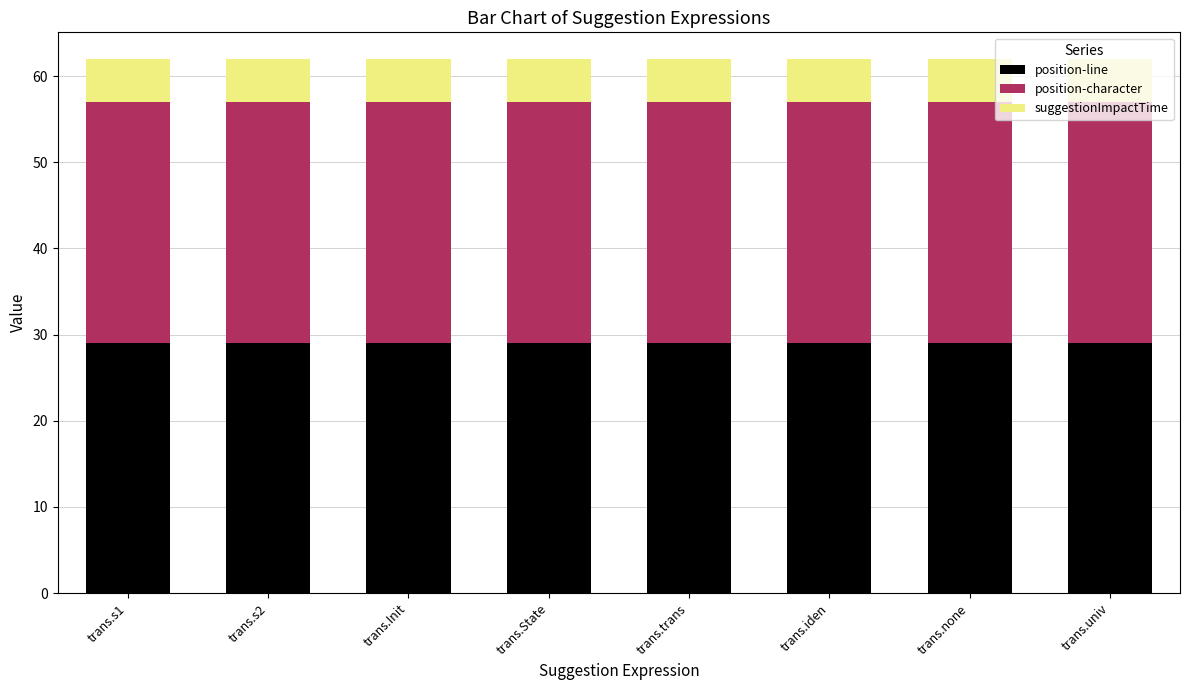

What is the approximate value of position-line at trans.none?

29.0